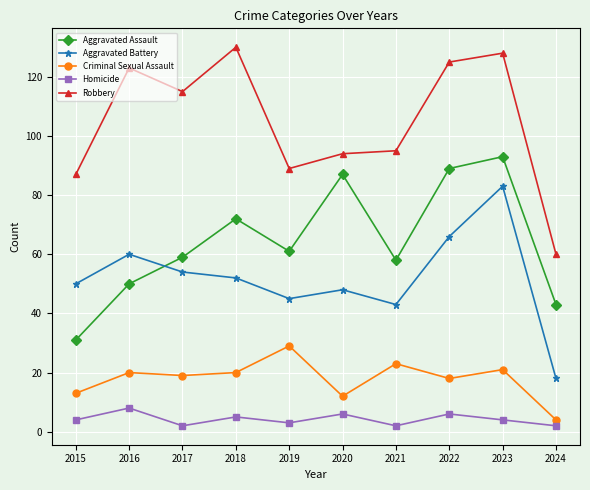

What is the total value across all series at 2024?

127